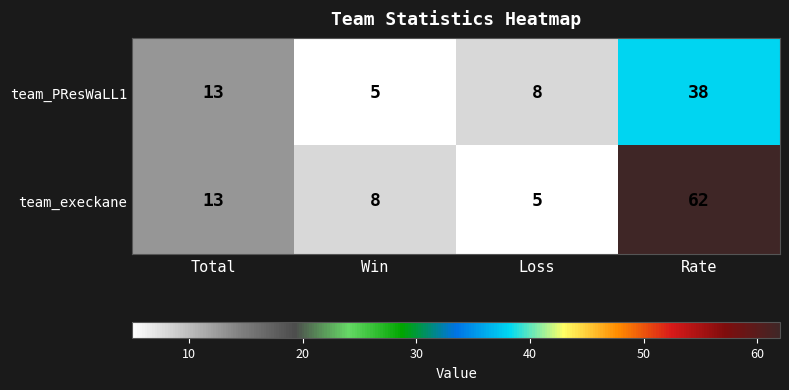

At how many categories does at least one series exceed 17?

1